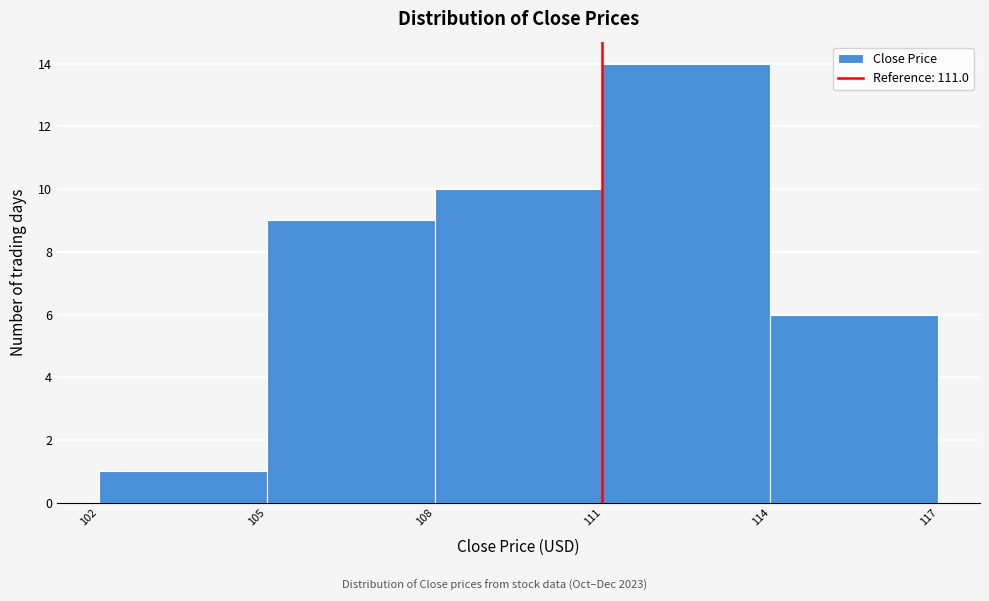

How tall is the bar that spans 114 to 117 on the x-axis? The values are not printed on the chart, so give them approximately, as read against the axis.

6